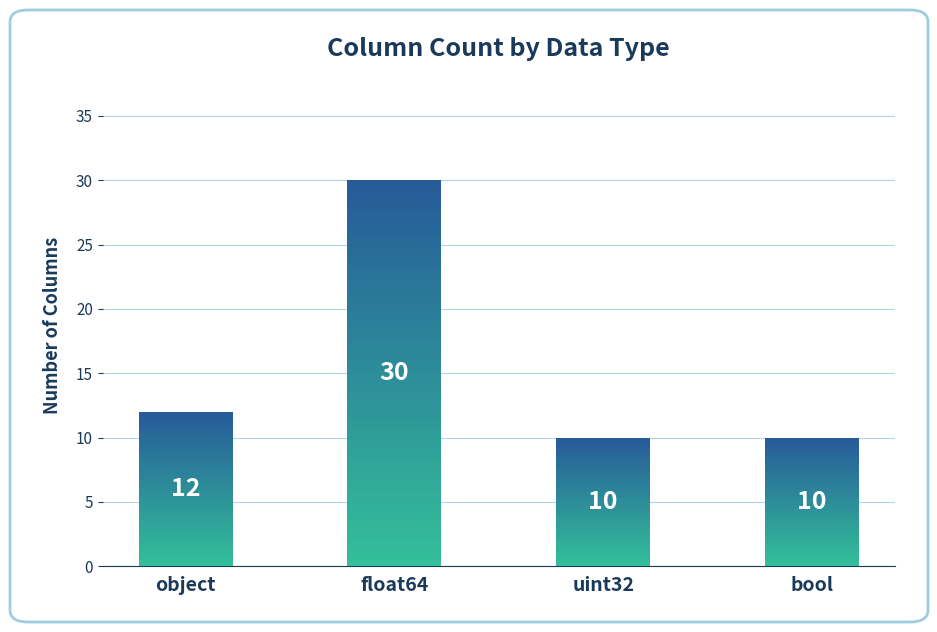

Reading right to left, extract all data points from this chart.

bool=10	uint32=10	float64=30	object=12